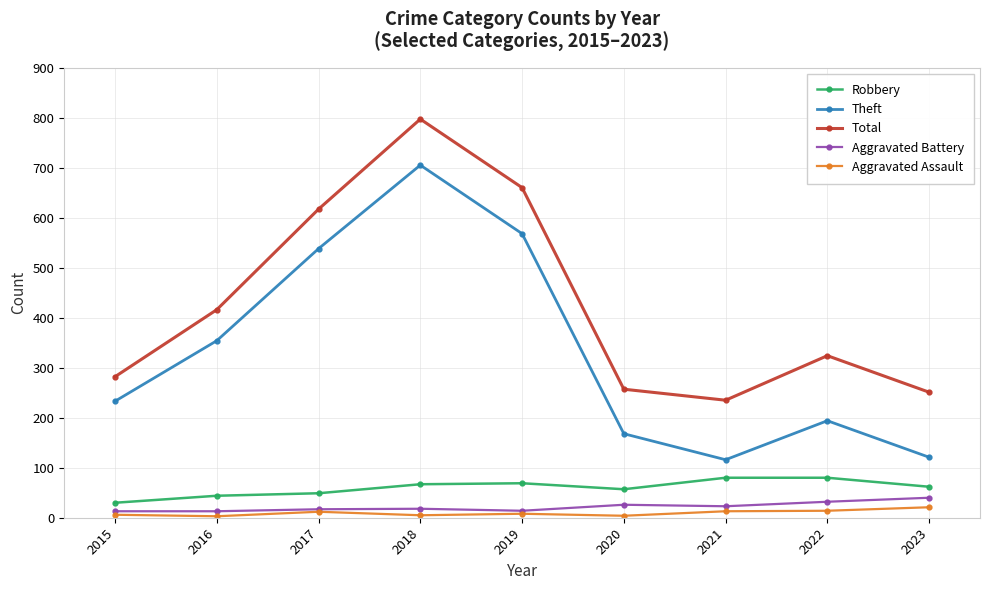

What is the value of the Aggravated Assault point at the 9th from the left?

21